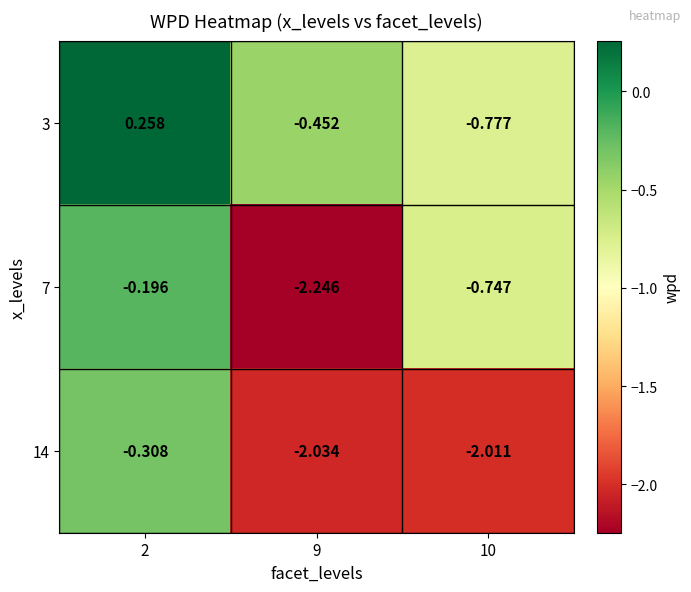

Is the value of 3 at 10 greater than the value of 14 at 2?

No